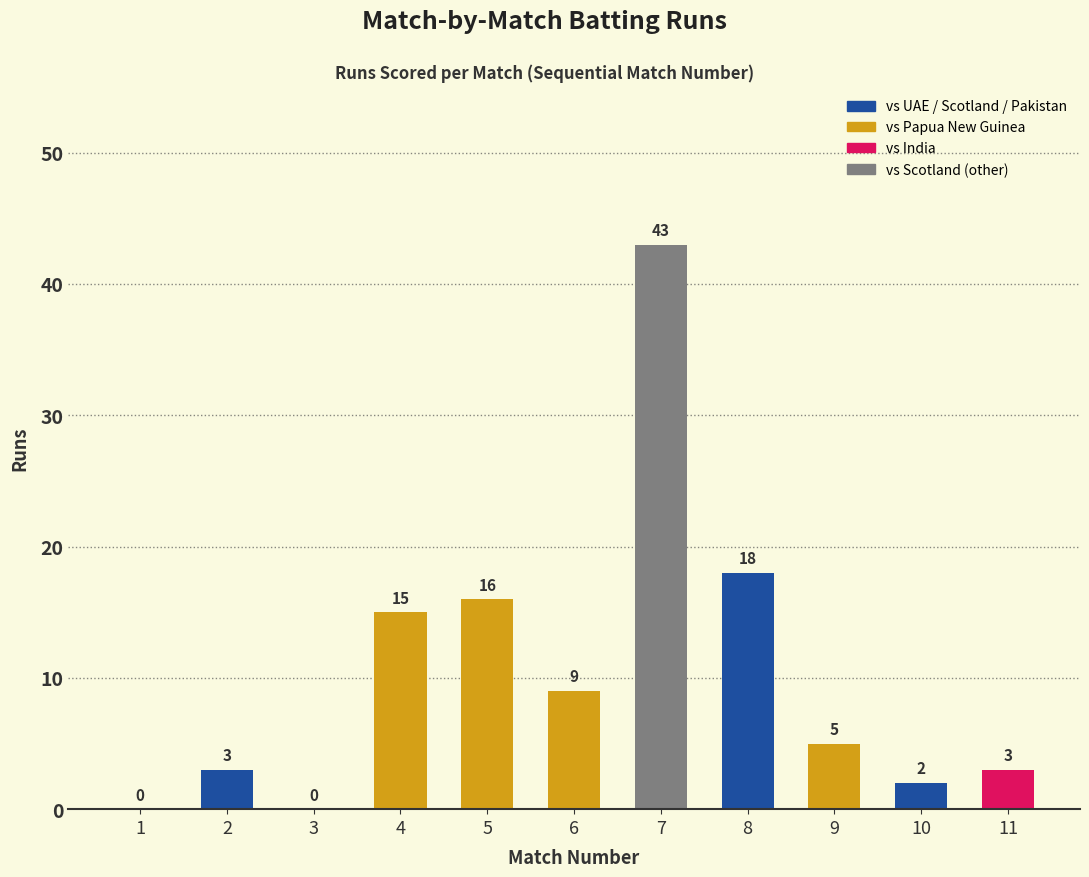

Which has a higher value, 1 or 10?

10